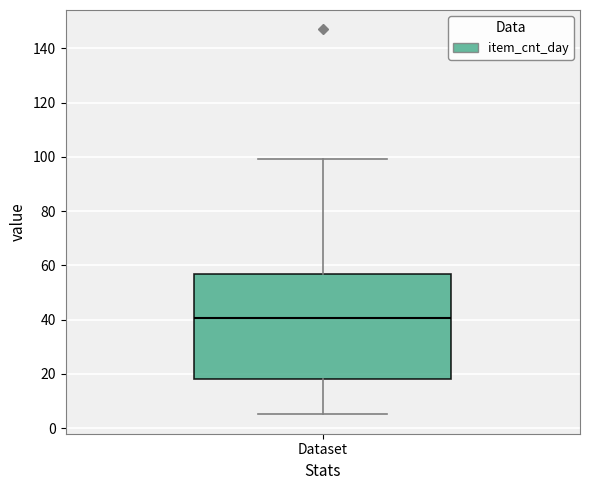

Transcribe this box plot: give where the median line is, the range the box spans, and where the two whiskers end, as read against the y-axis. The values are not printed on the chart, so give them approximately, as read against the axis.

median 40, box 18 to 56, whiskers 6 to 100